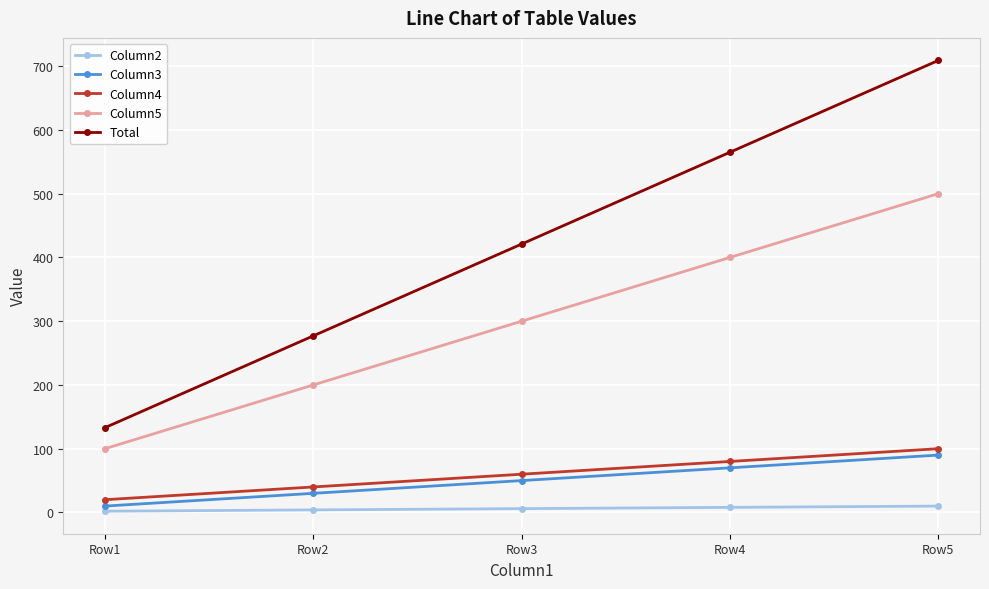

At how many categories does at least one series exceed 444?

2